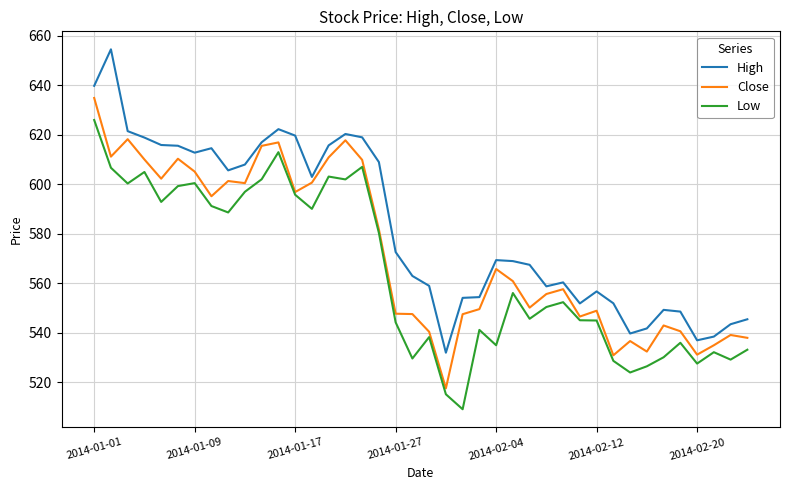

Which series has the largest range (max minus min)?

High